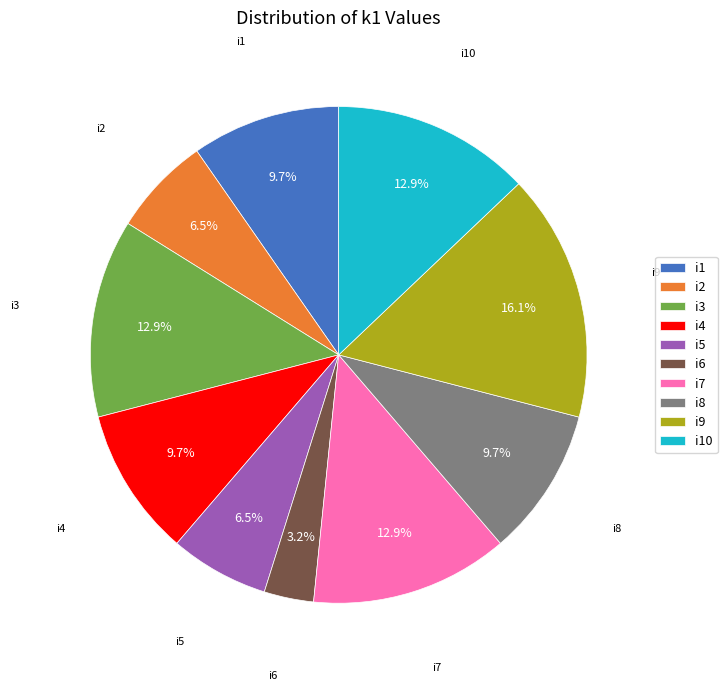

To the nearest percent, what is the average slice percentage?

10%